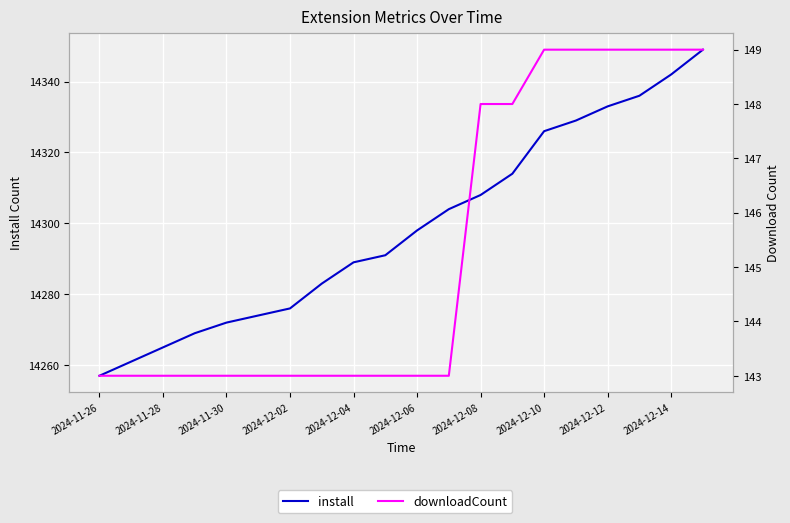

True or false: install has more than 0 points higher than both neighbors.

False